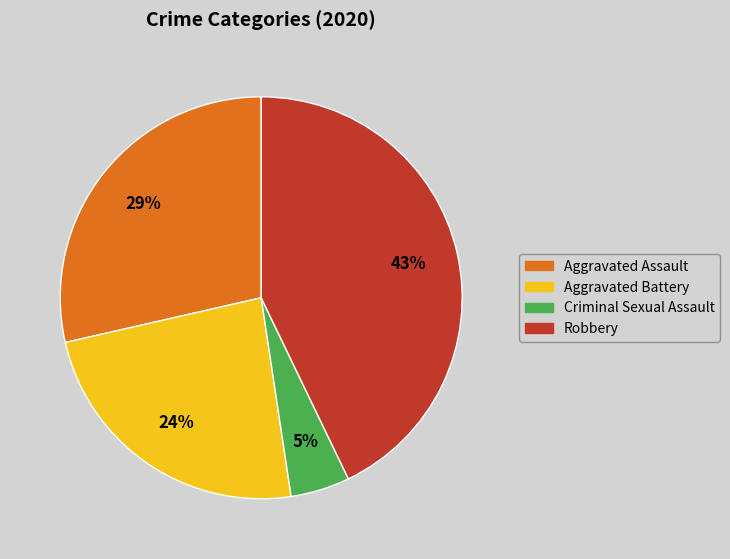

Which slice is the smallest?

Criminal Sexual Assault